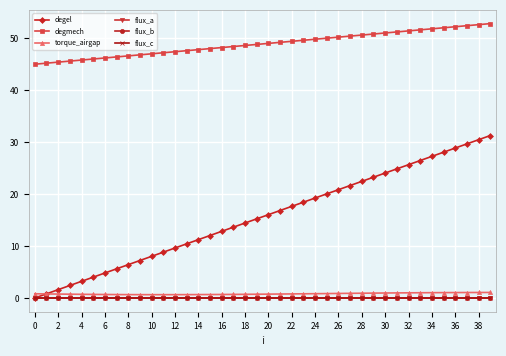

What is the value of the degmech point at the 18th from the left?

48.4